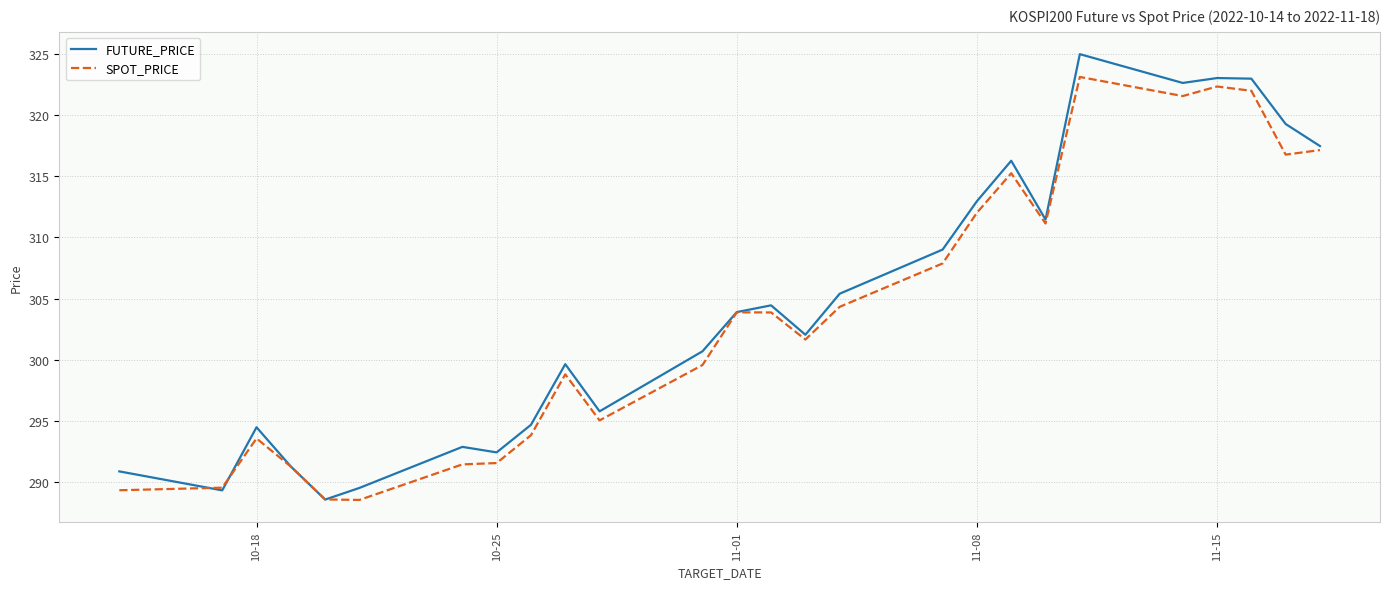

How many interior local valleys does the FUTURE_PRICE series have?

7